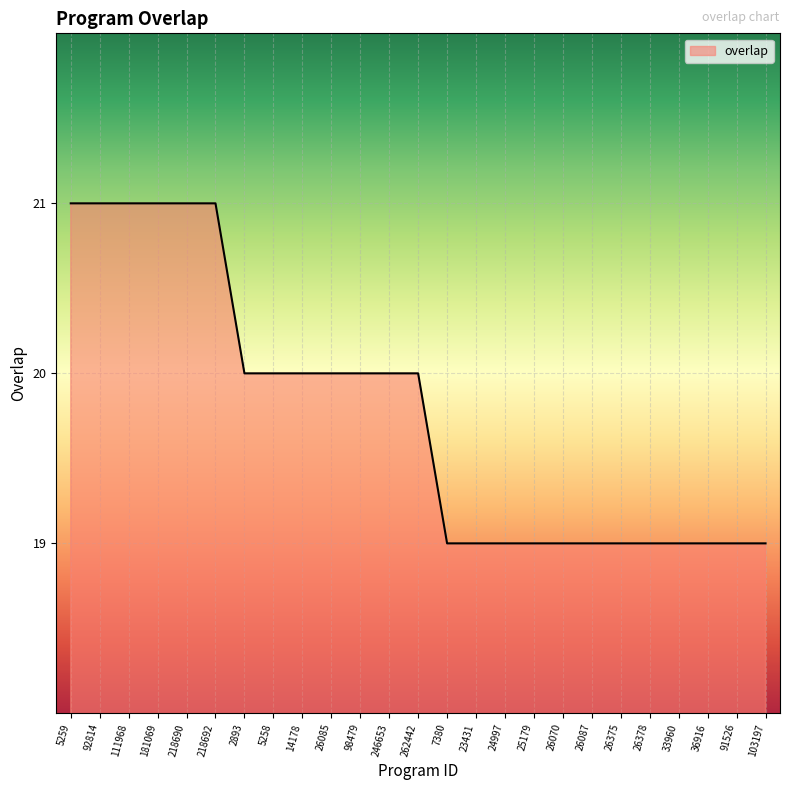

What is the greatest value displayed?

21